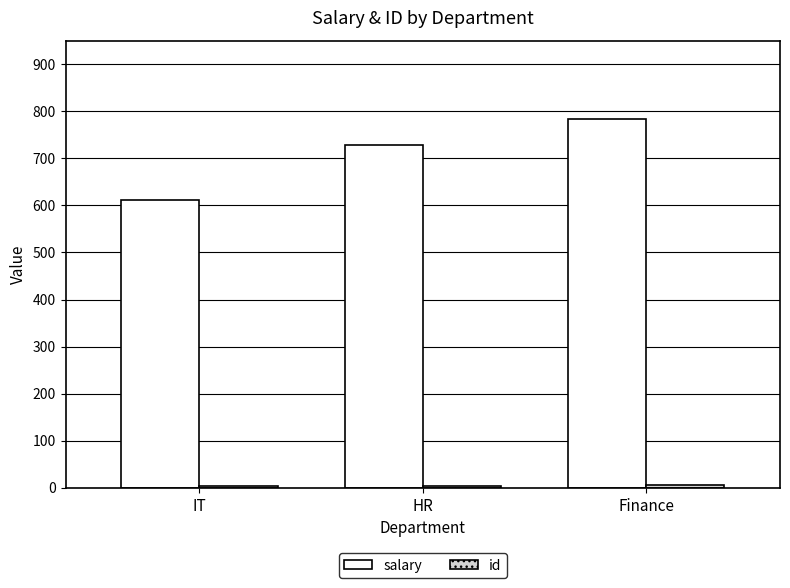

Which series has the largest total across all categories?

salary